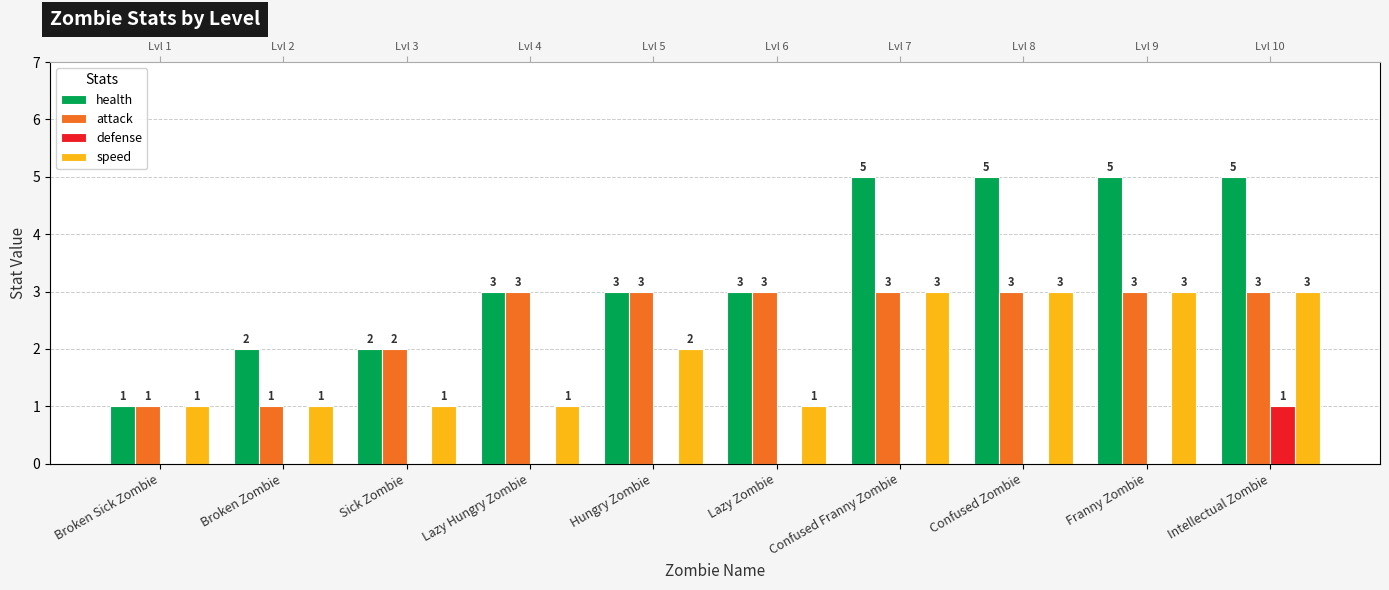

Rank the series by their maximum value, from highest to lowest.

health, attack, speed, defense